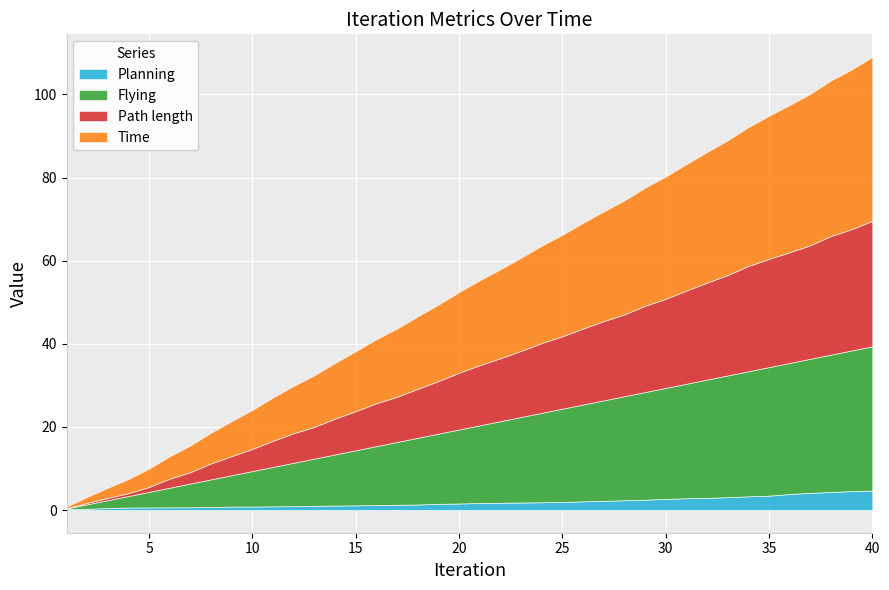

True or false: Time and Path length intersect in this chart.

False